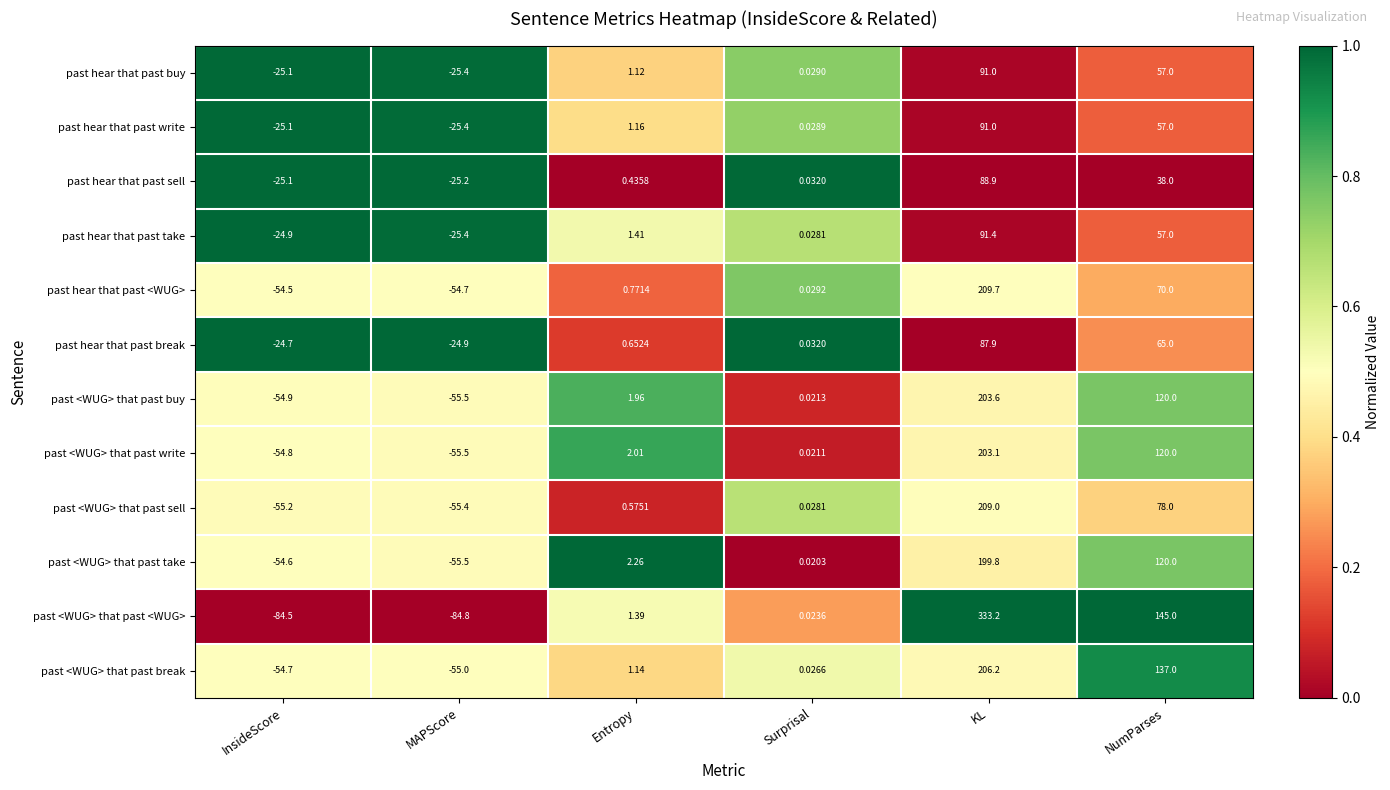

Which series changed the most between Entropy and KL?

past <WUG> that past <WUG>